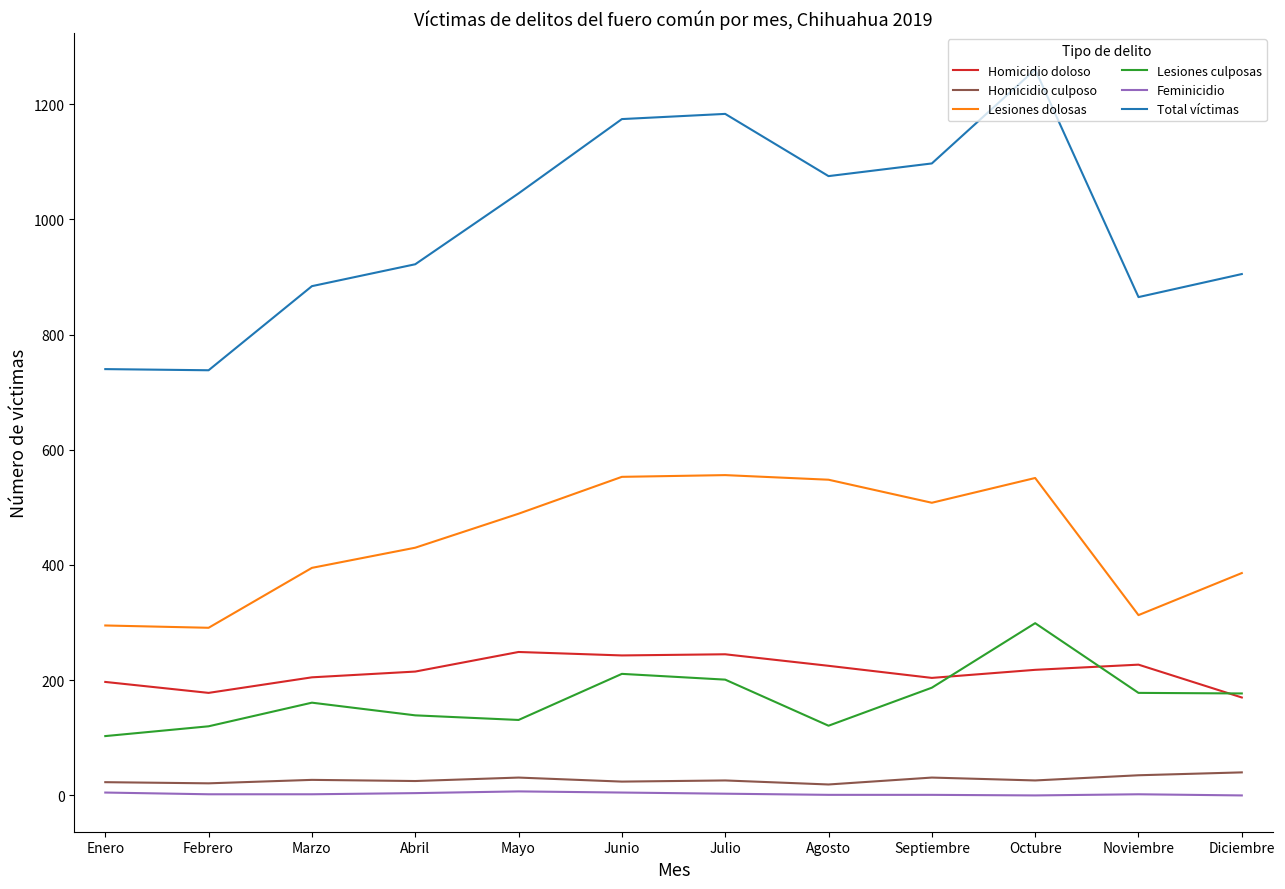

True or false: Total víctimas and Homicidio culposo cross at least once.

False